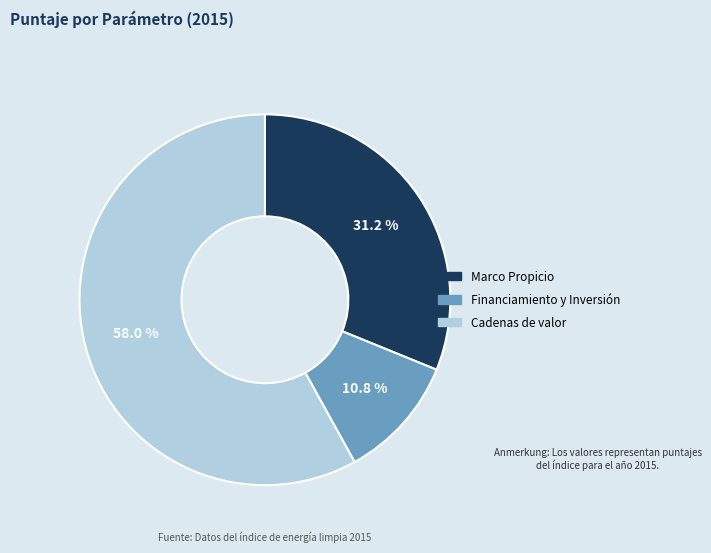

What percentage is the Cadenas de valor slice, to the nearest percent?

58%